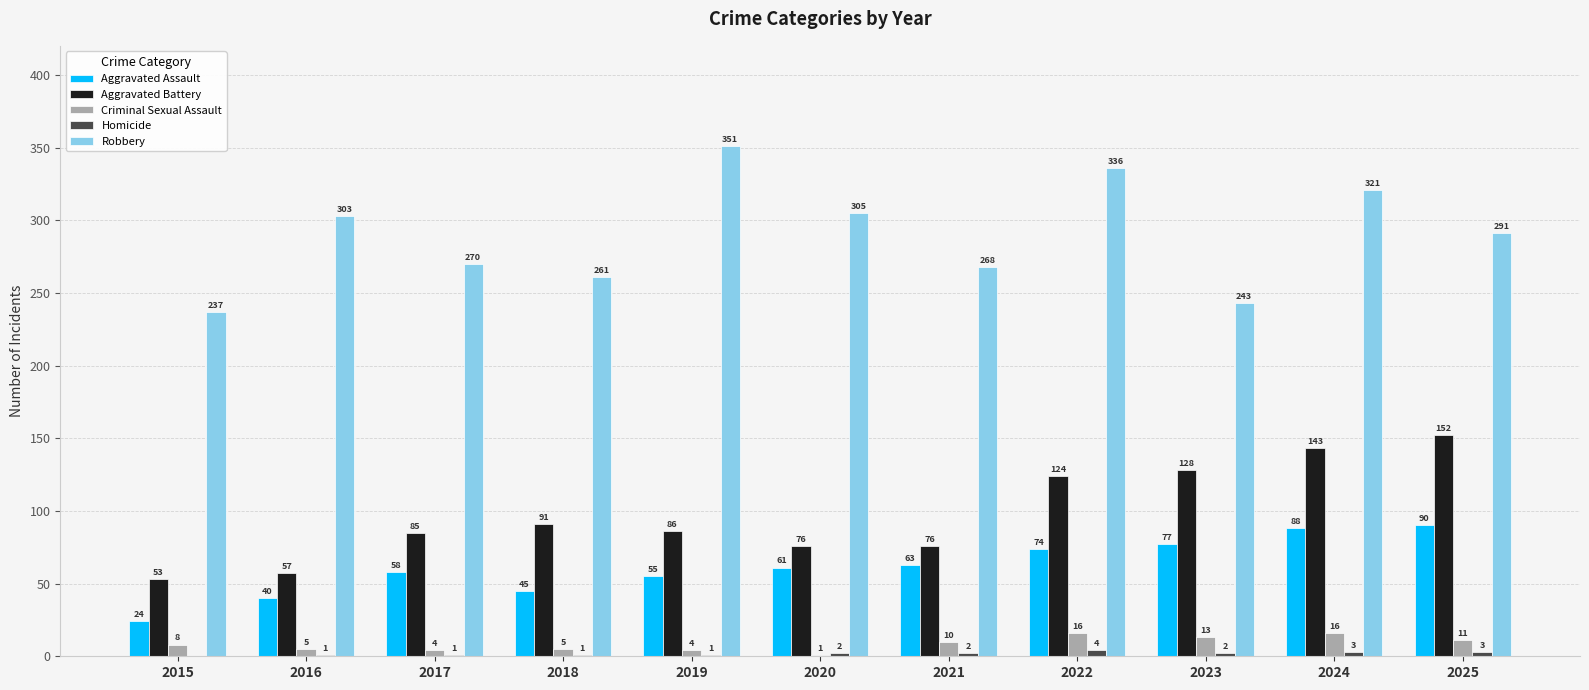

Which series has the largest total across all categories?

Robbery